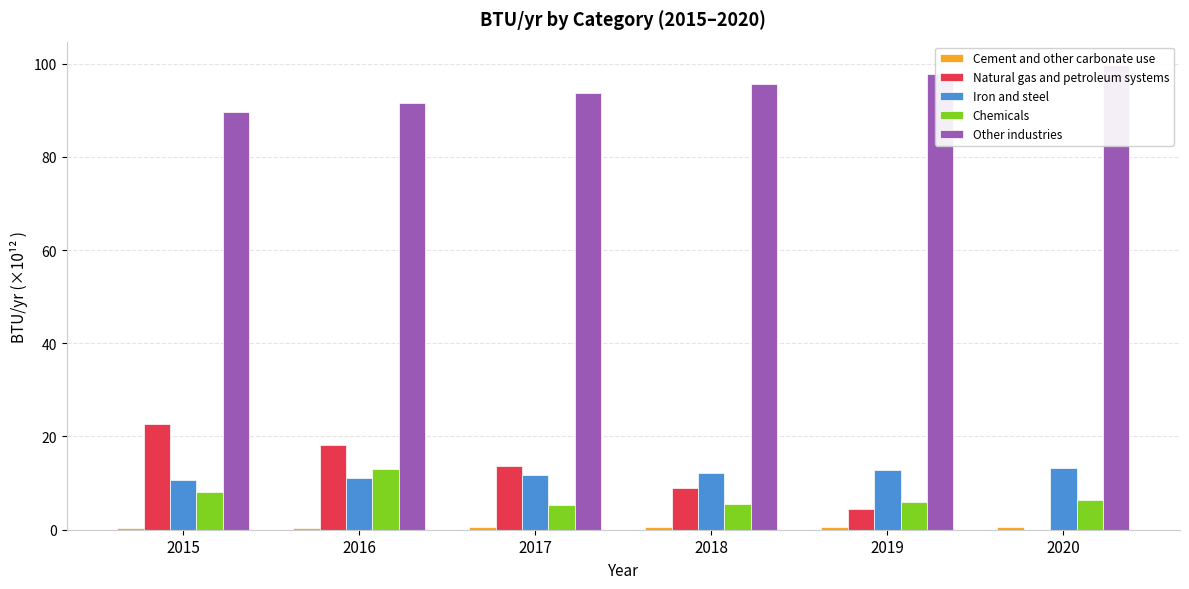

At how many categories does at least one series exceed 41?

6